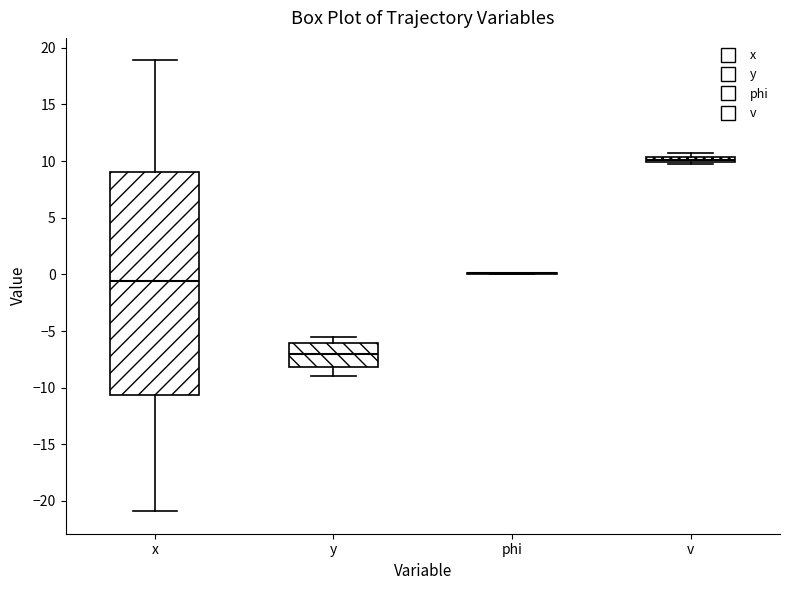

Which box is the tallest, from its lower edge to its upper edge?

x